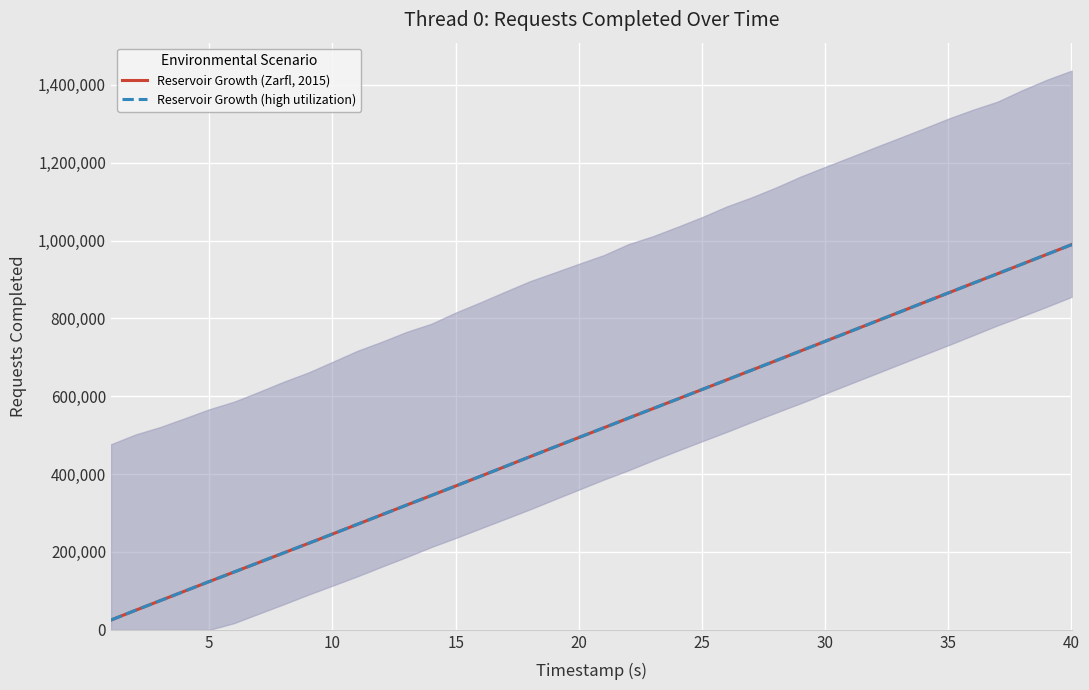

Is the value of Reservoir Growth (Zarfl, 2015) at 32 greater than the value of Reservoir Growth (high utilization) at 30?

Yes